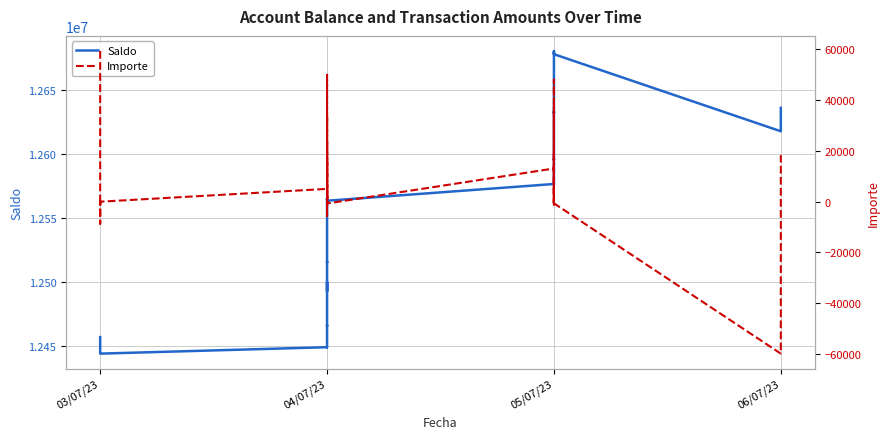

What is the value of the Importe point at the 30th from the left?

37462.1